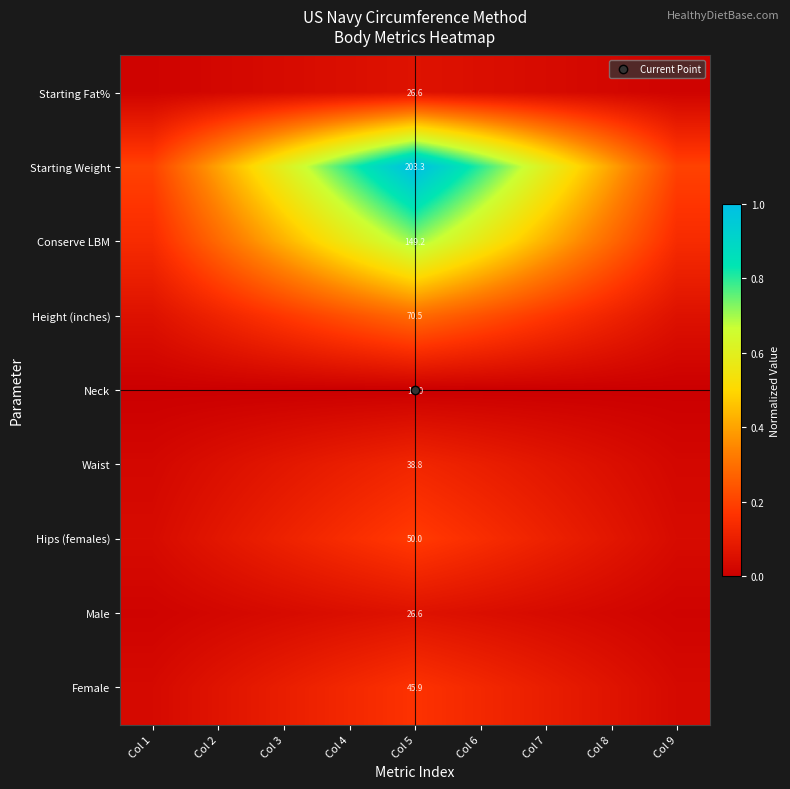

What is the greatest value displayed?

1.0